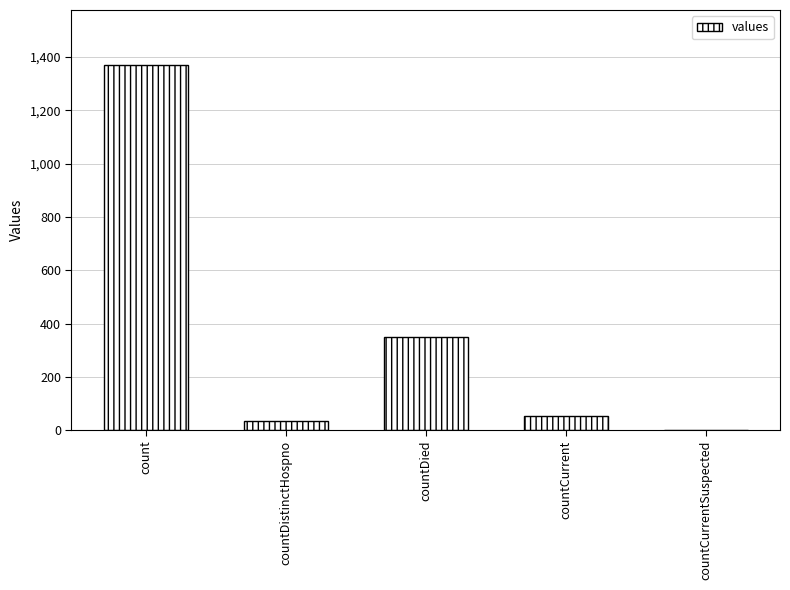

What is the difference between the values at countDied and countCurrent?

297